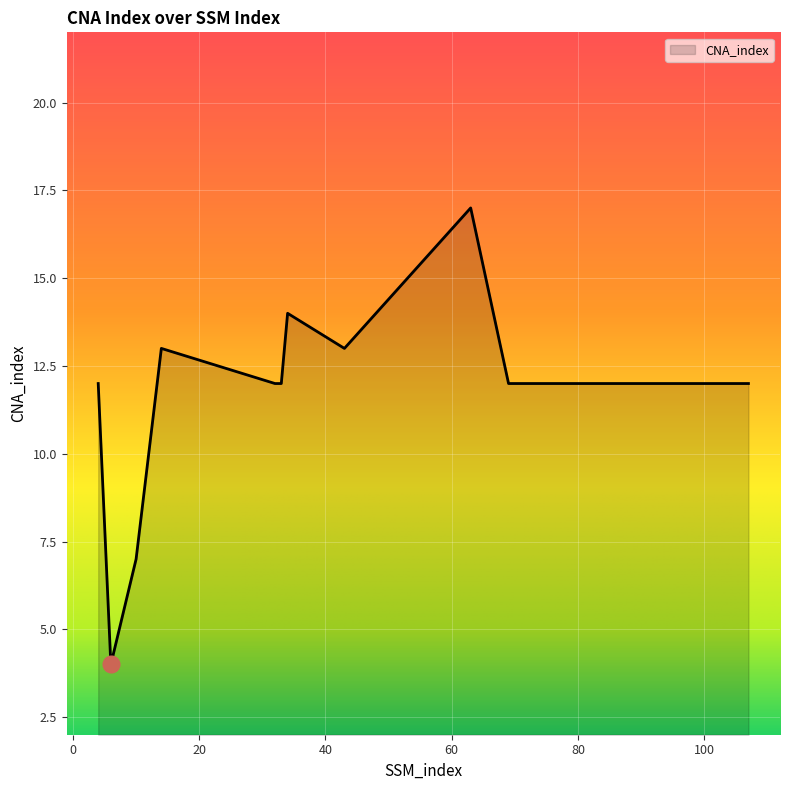

What is the minimum value shown in the chart?

4